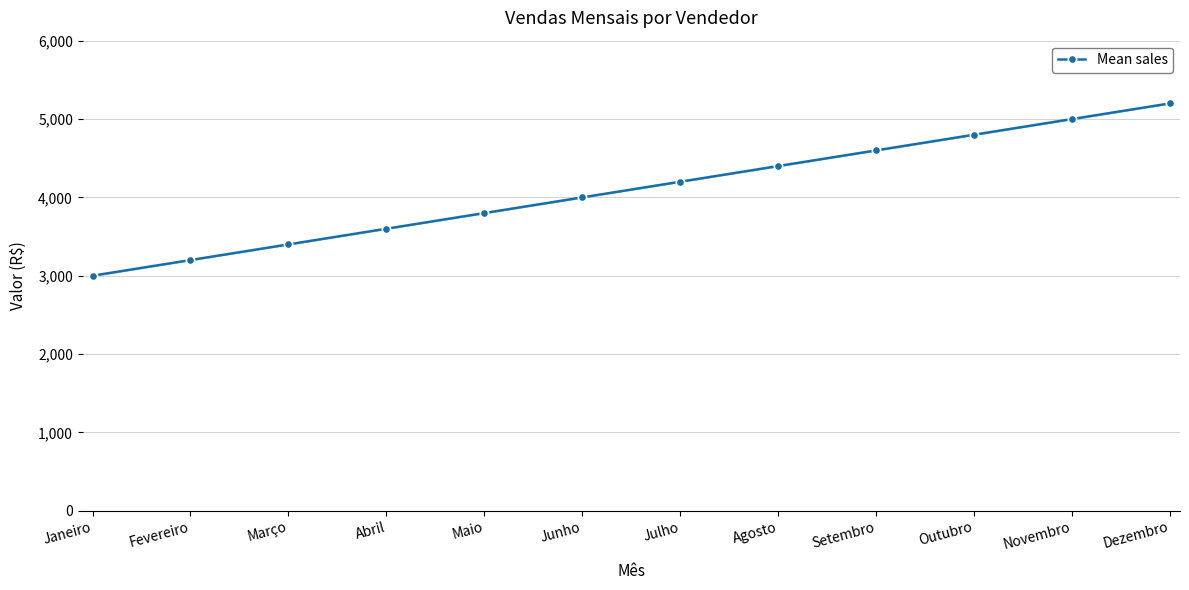

True or false: the data has more than 1 interior local peaks.

False